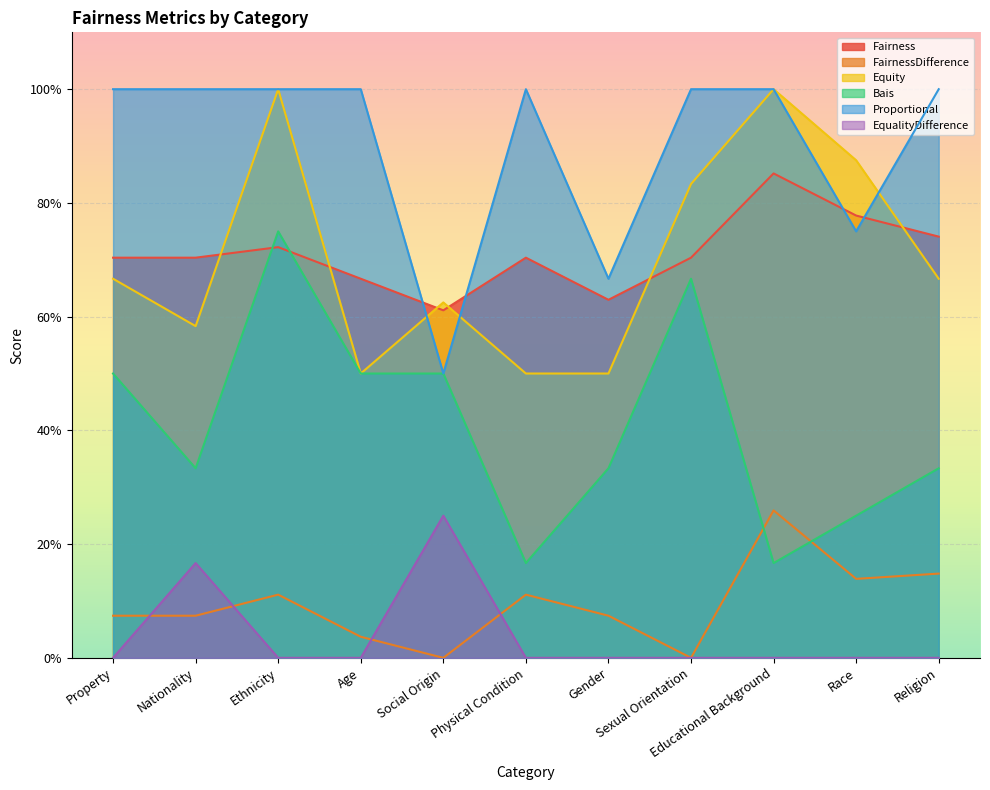

In Equity, how many points are higher than both neighbors (excluding endpoints)?

3